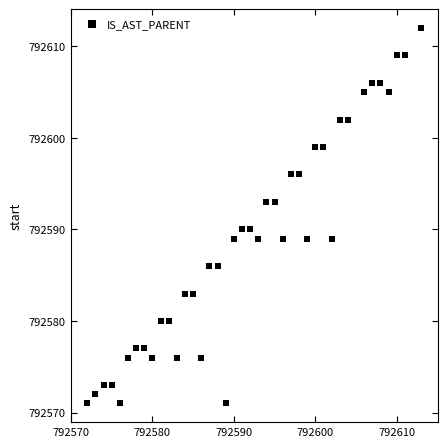

What is the range of Y values (max minus min)?

41